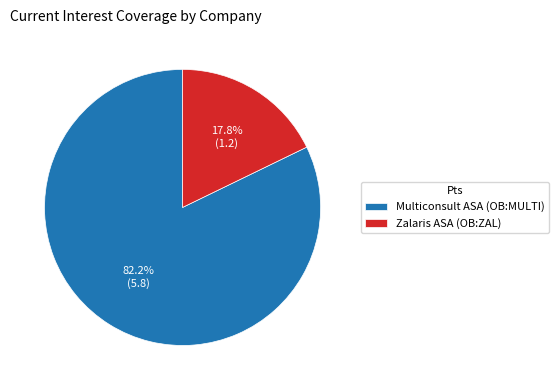

What is the largest slice in the pie chart?

Multiconsult ASA (OB:MULTI)